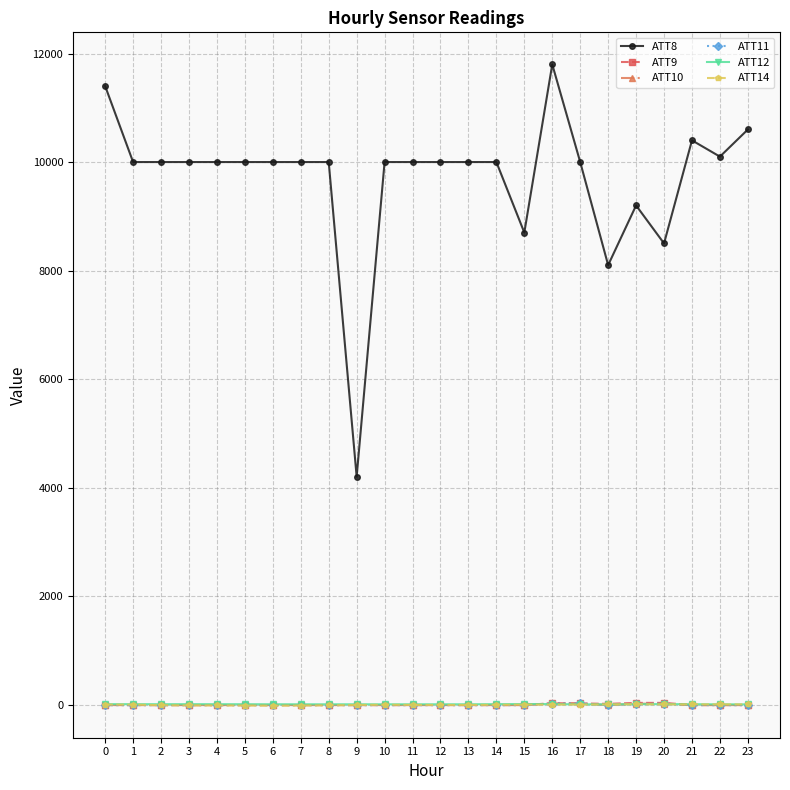

Which series has the largest total across all categories?

ATT8